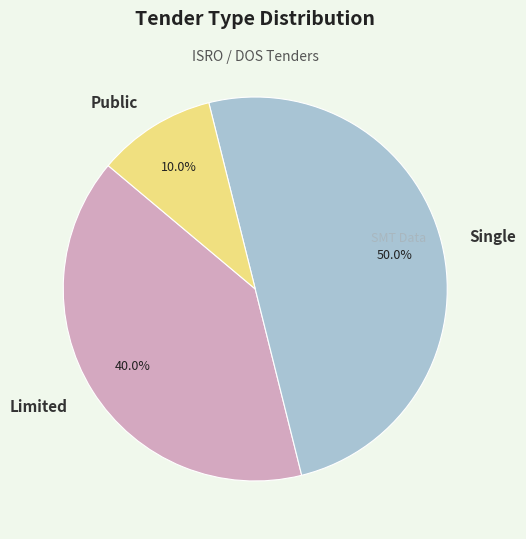

To the nearest percent, what is the difference between the largest and smallest slice percentages?

40%